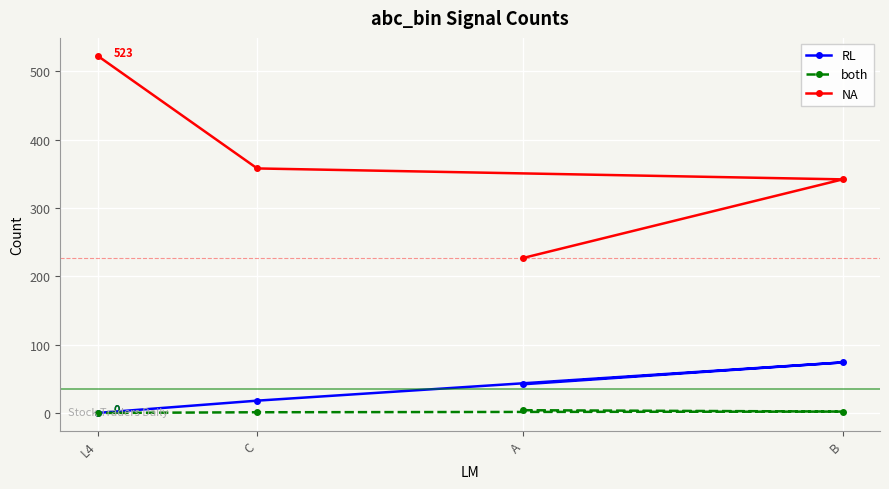

What is the sum of the RL values at B and C?

92